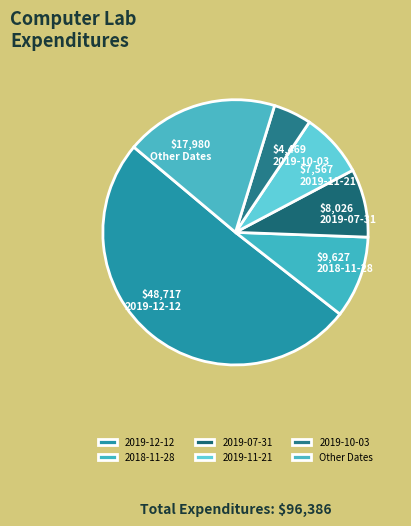

Is there any slice that represents more than half of the pie?

Yes